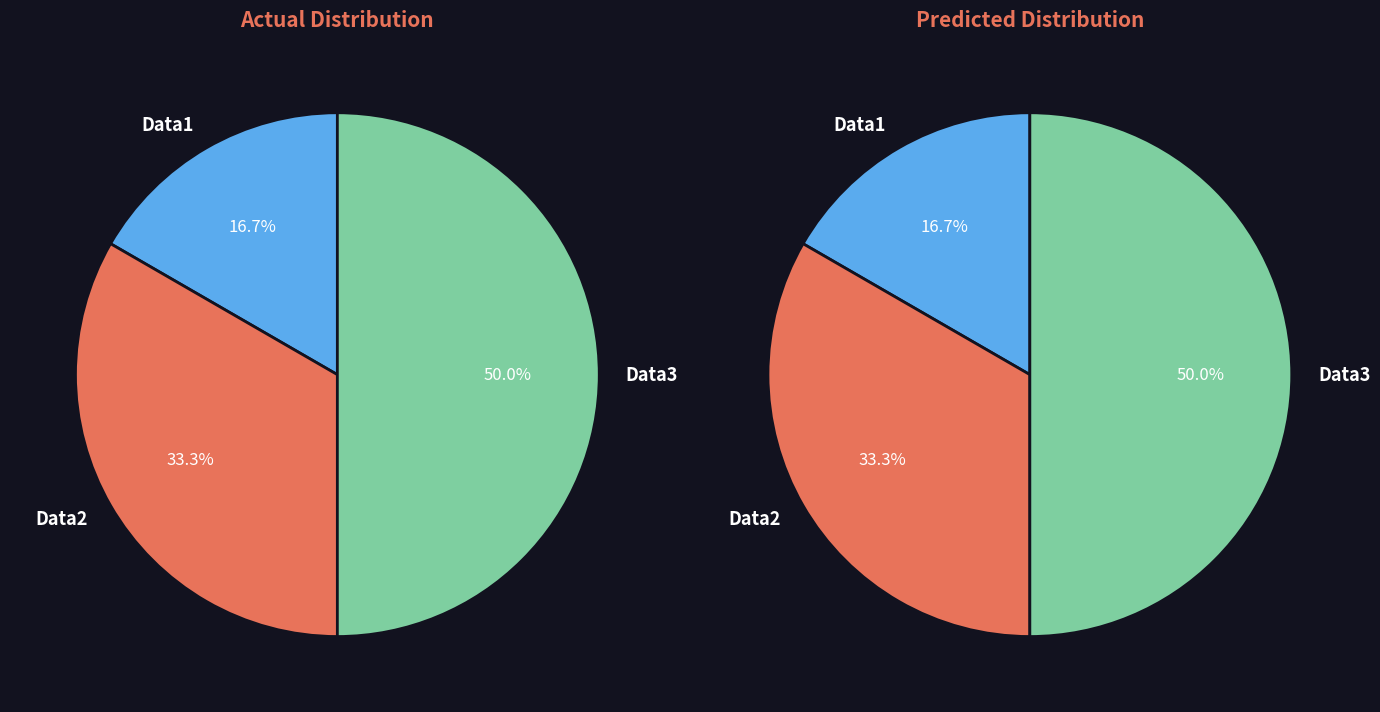

Is it true that Data3 is 58% of the pie?

False